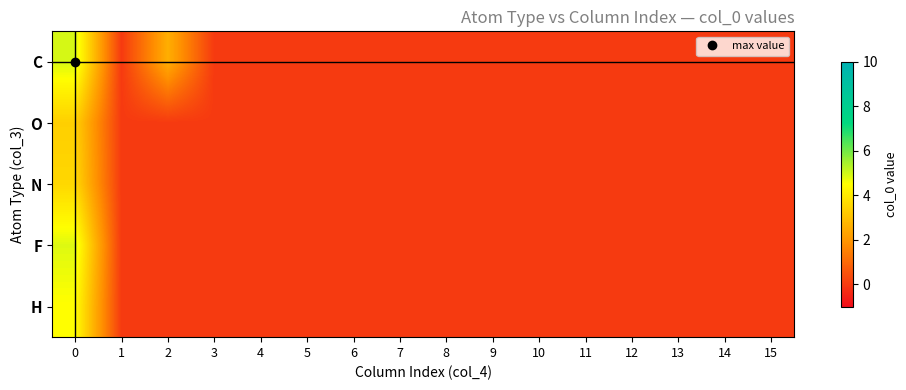

Which label corresponds to the smallest value in the chart?

1